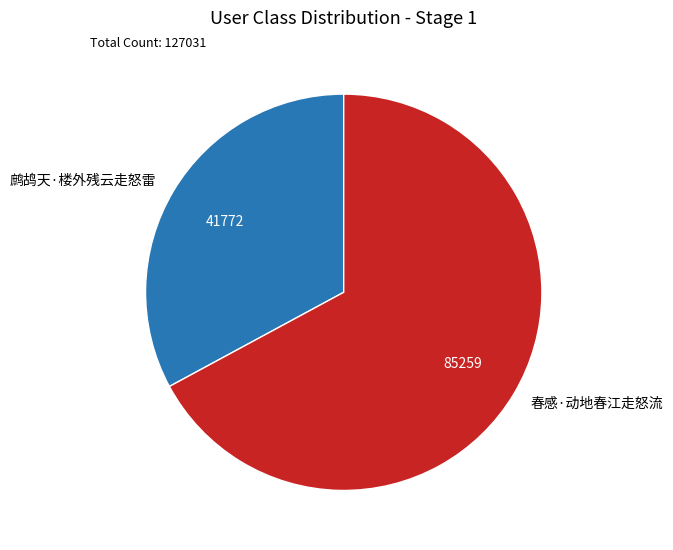

Count the number of slices in the pie.

2